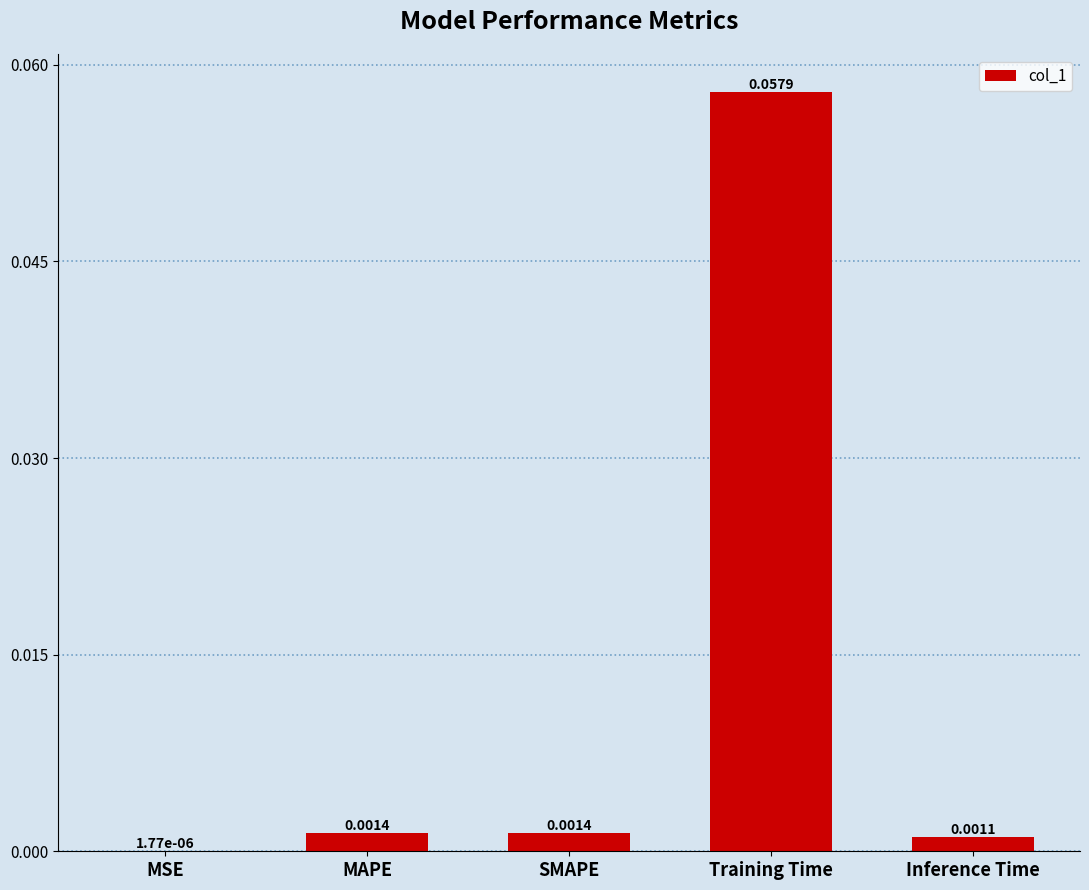

What is the change in value from MAPE to Training Time?

+0.1